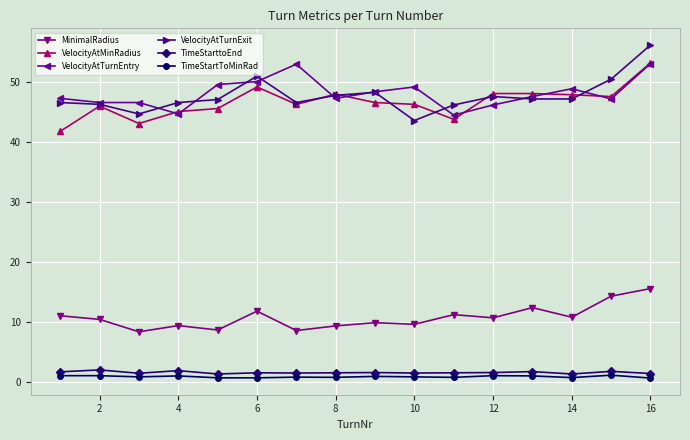

True or false: VelocityAtMinRadius has more than 1 interior local peaks.

True